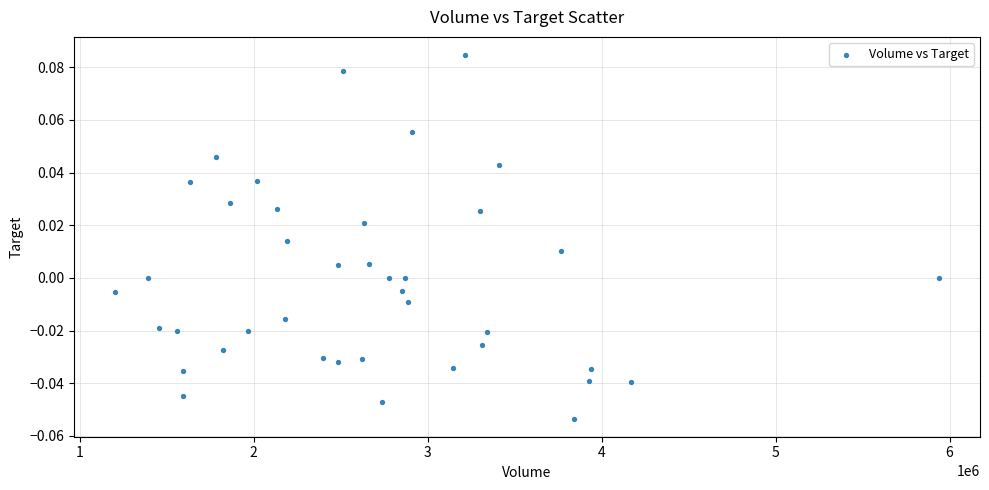

What is the range of X values (max minus min)?

4734200.0